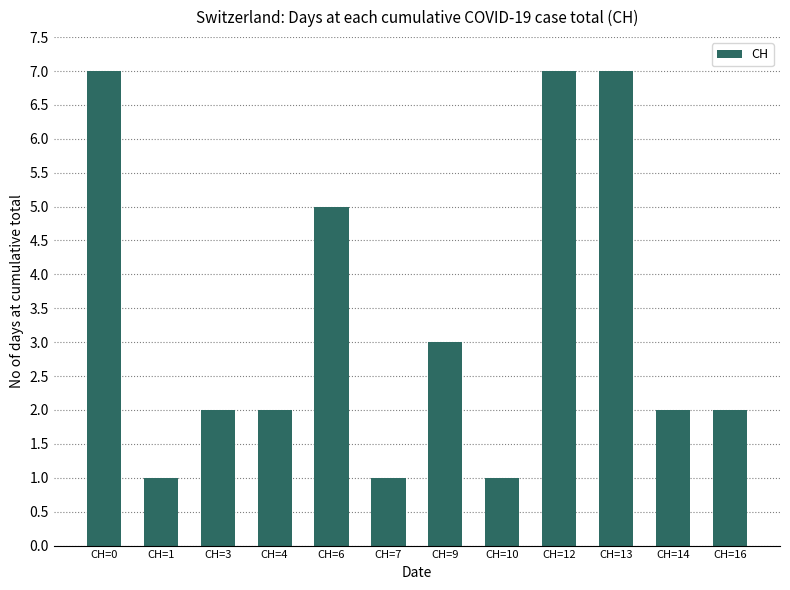

What is the value of the 8th bar from the left?

1